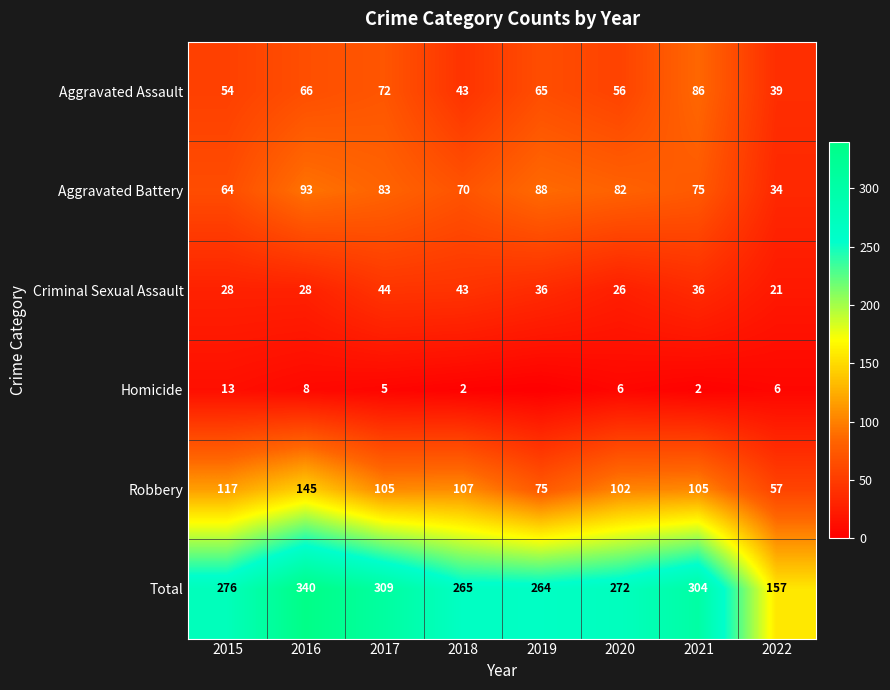

The value of Homicide at 2022 is 6. True or false?

True